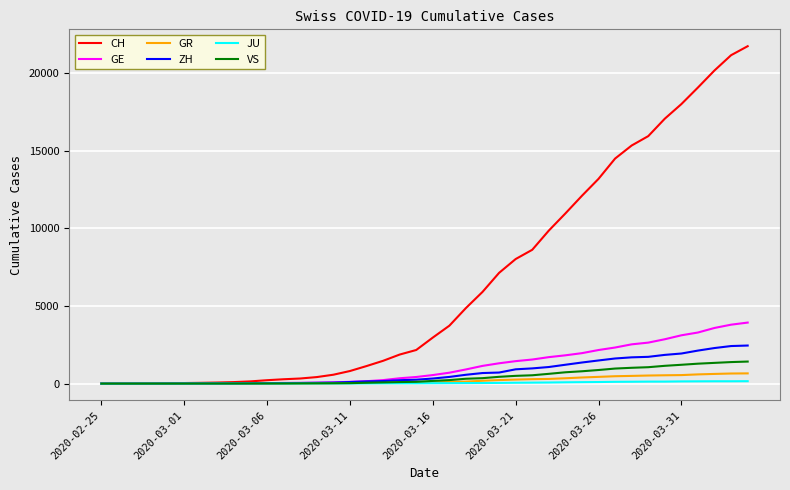

What are all the series names shown in the legend?

CH, GE, GR, ZH, JU, VS